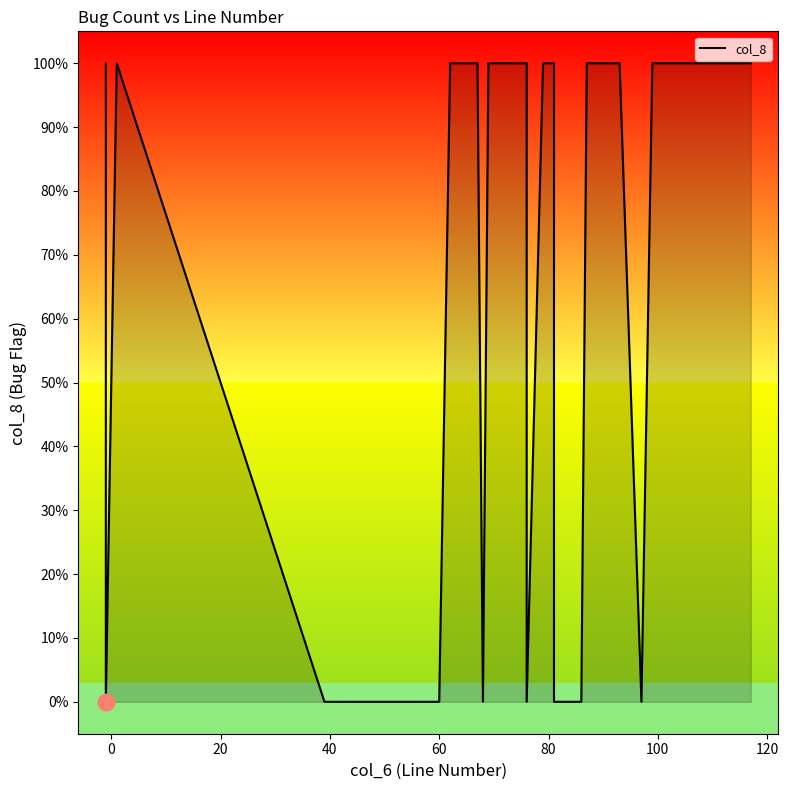

Count the values in the range 0 to 1.

40